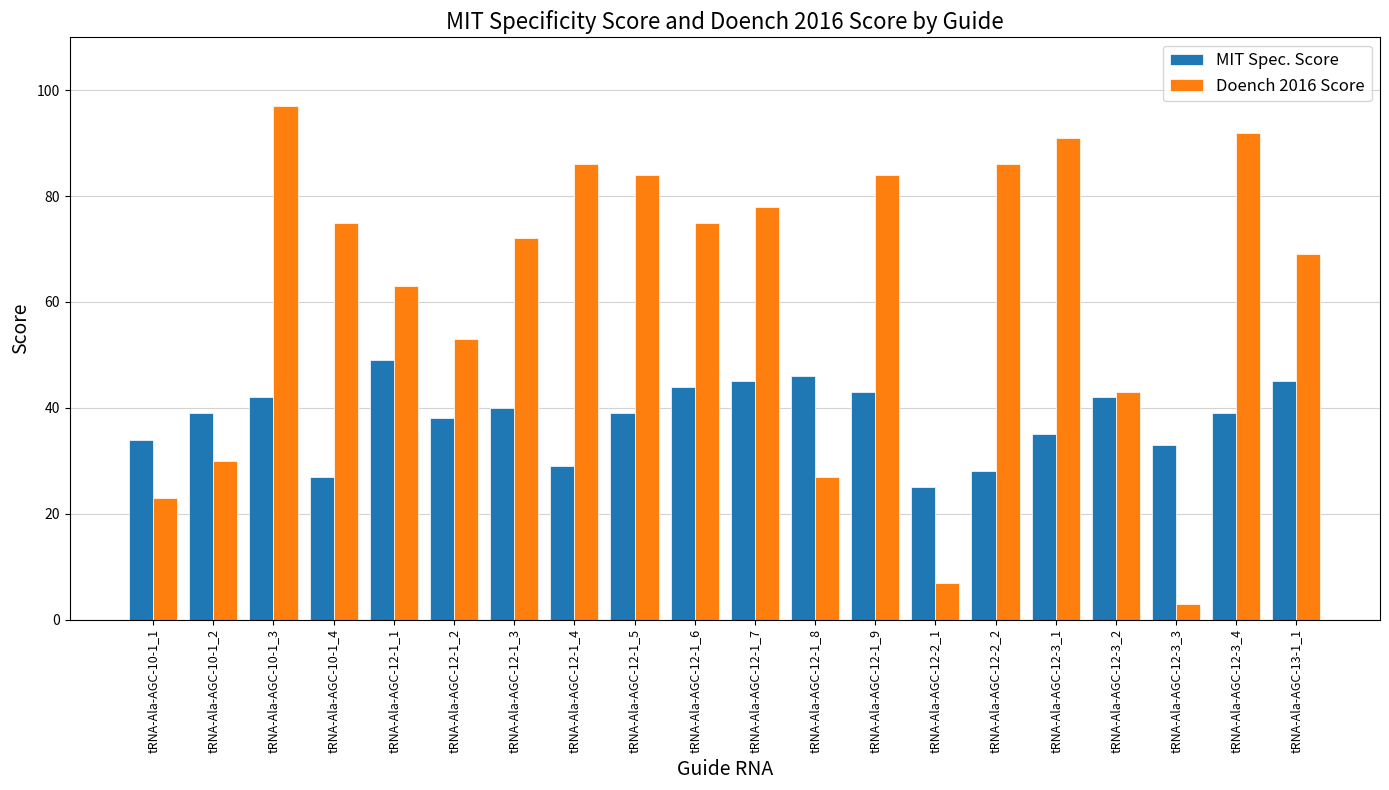

What is the maximum value for Doench 2016 Score?

97